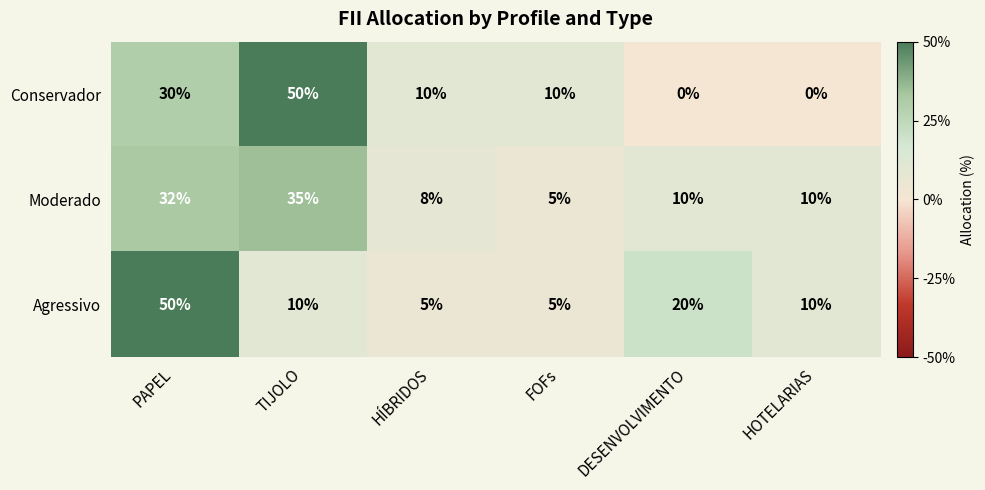

What is the spread (max minus min) of values at TIJOLO?

40